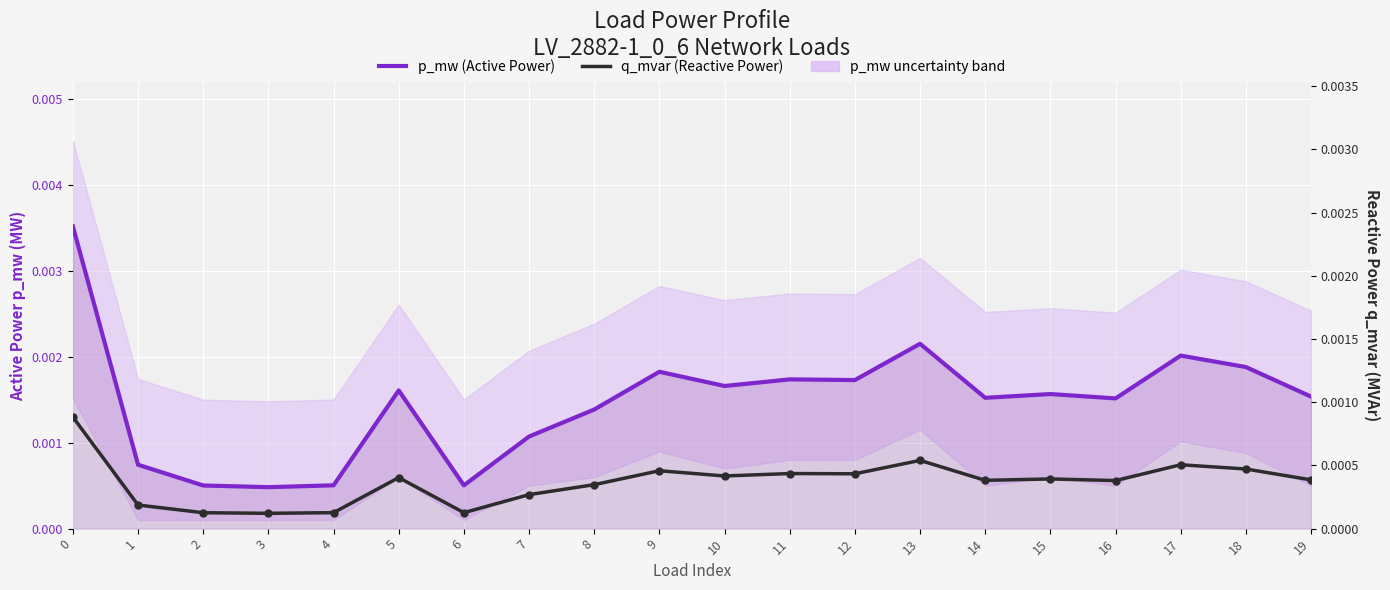

Which series has the largest total across all categories?

p_mw (Active Power)